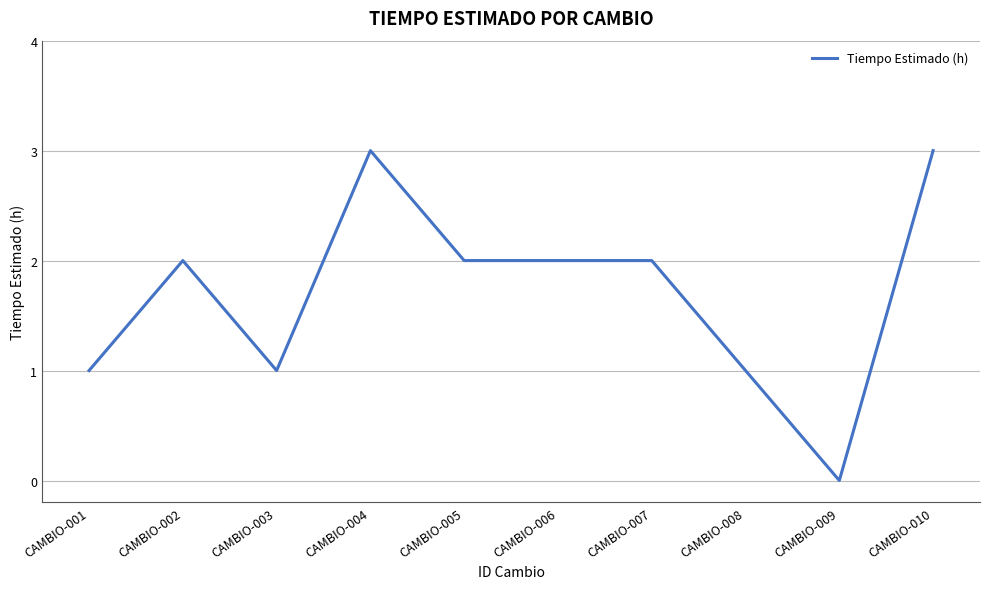

The chart shows a value of 2 at CAMBIO-005. True or false?

True